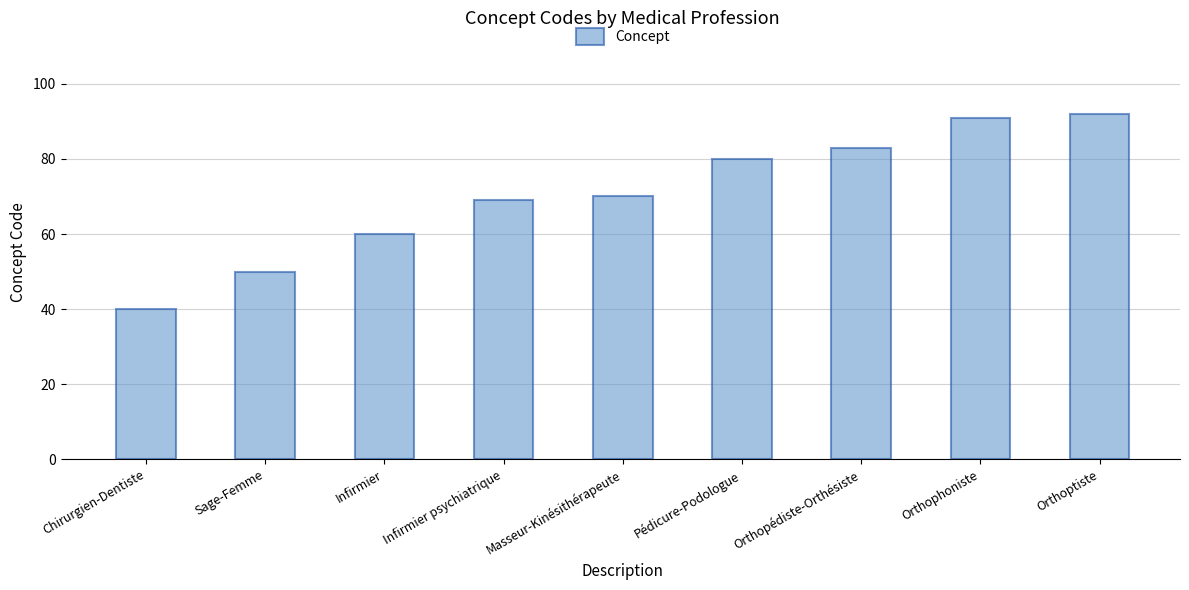

True or false: the data shows 91 at Orthophoniste.

True